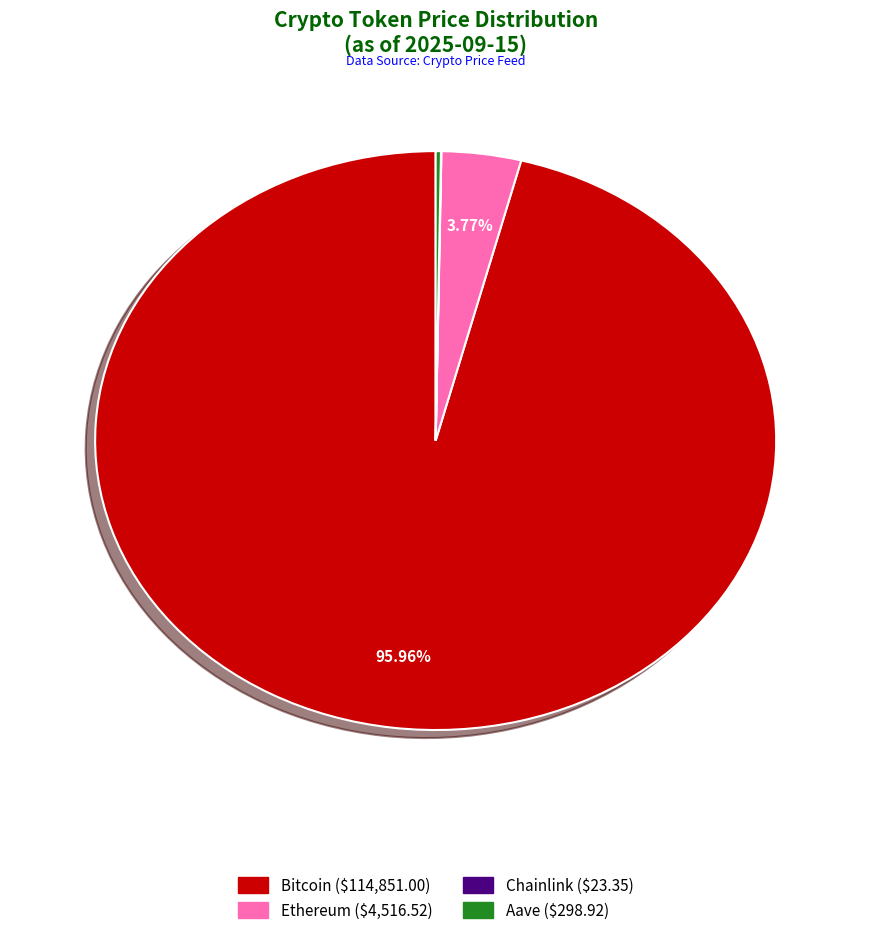

Do Ethereum and Bitcoin together represent more than half of the pie?

Yes